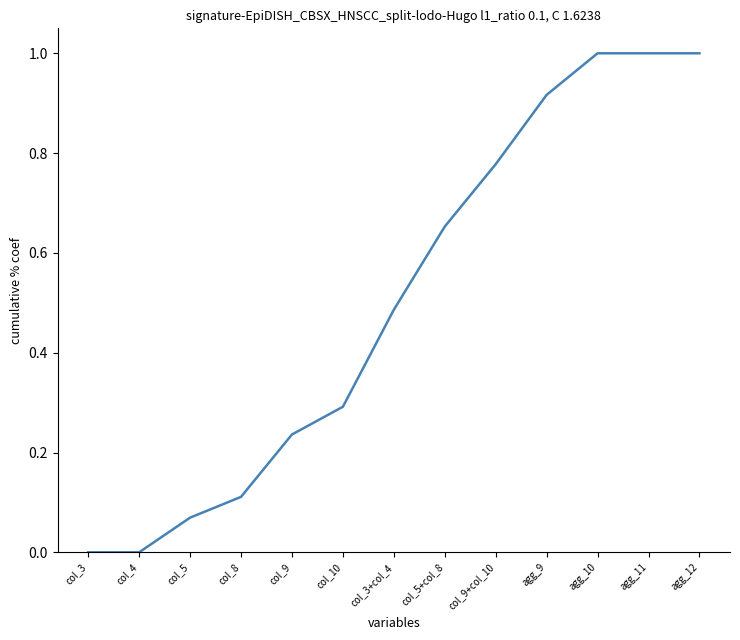

What position from the right is col_9?

9